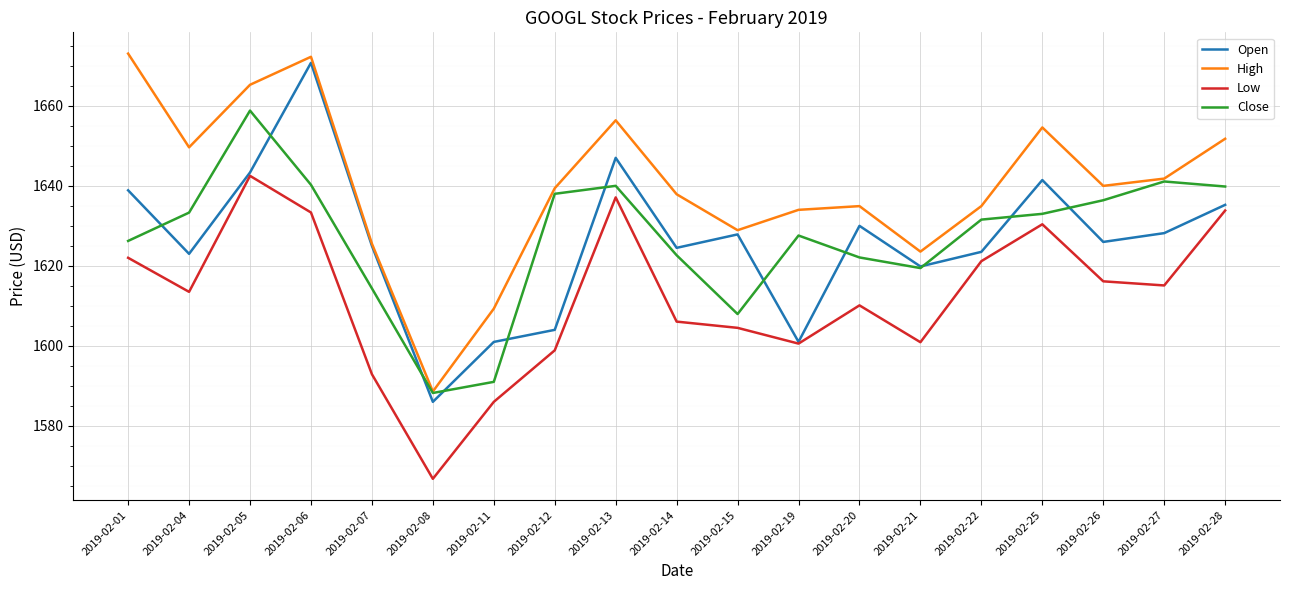

At 2019-02-04, list the series in order from smallest to largest.

Low, Open, Close, High